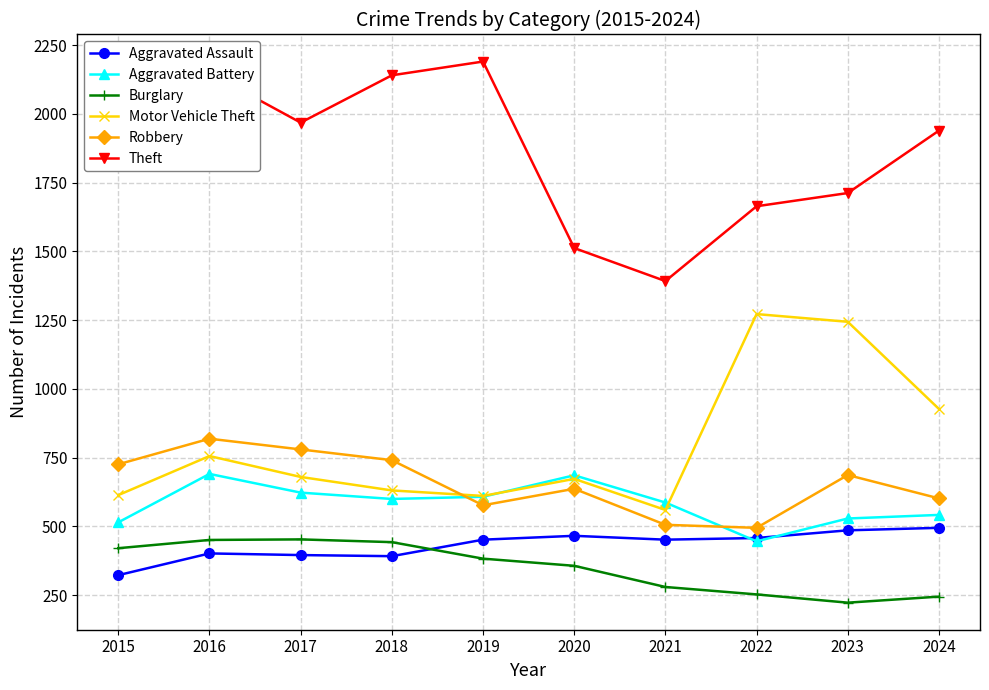

True or false: Theft and Robbery cross at least once.

False